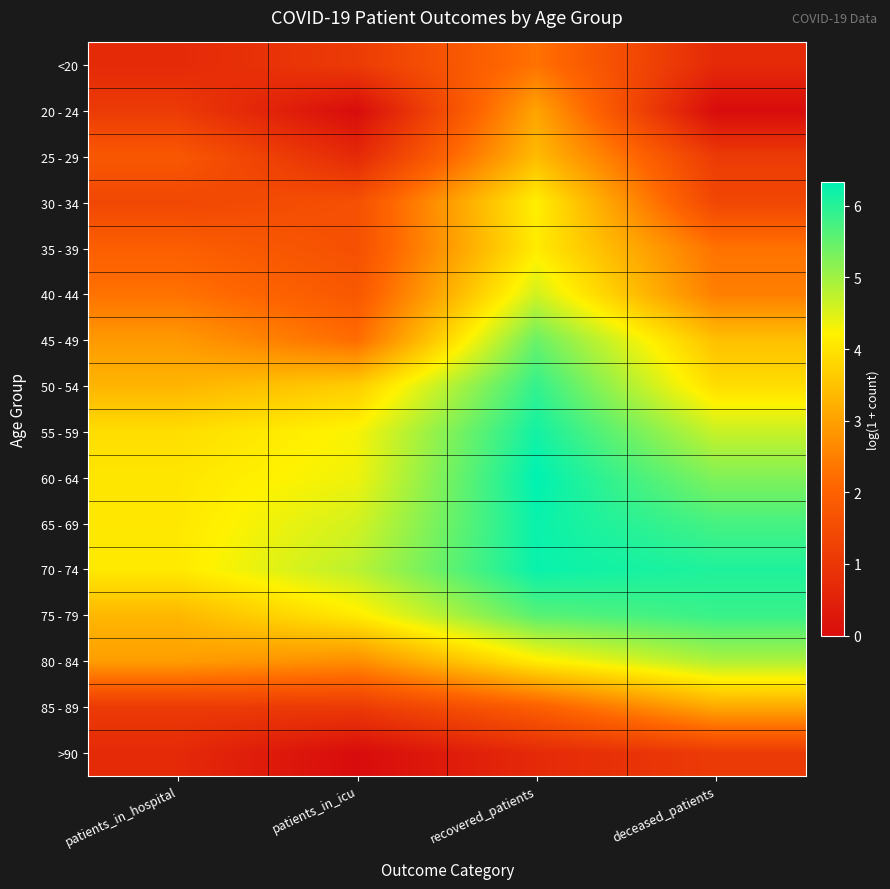

List the series in order of their peak value, lowest first.

>90, <20, 20 - 24, 85 - 89, 25 - 29, 35 - 39, 30 - 34, 40 - 44, 80 - 84, 45 - 49, 75 - 79, 50 - 54, 55 - 59, 65 - 69, 70 - 74, 60 - 64